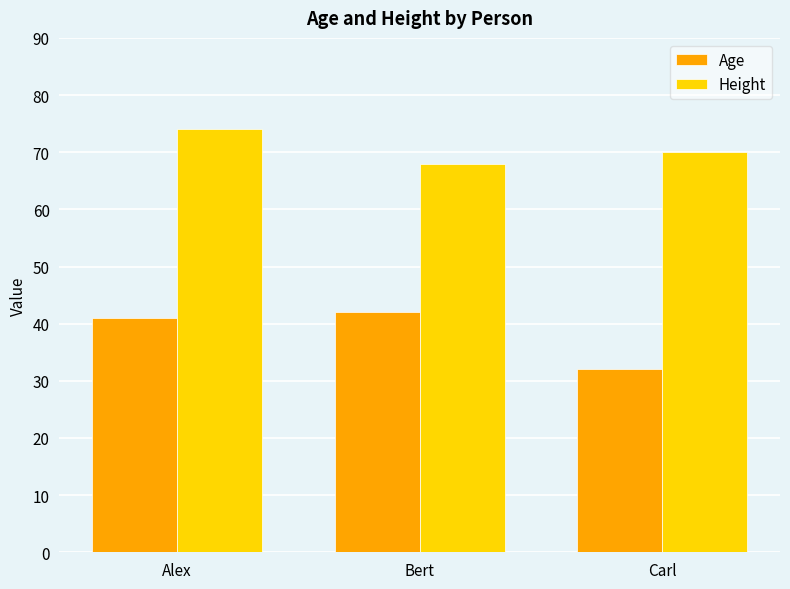

What are all the series names shown in the legend?

Age, Height